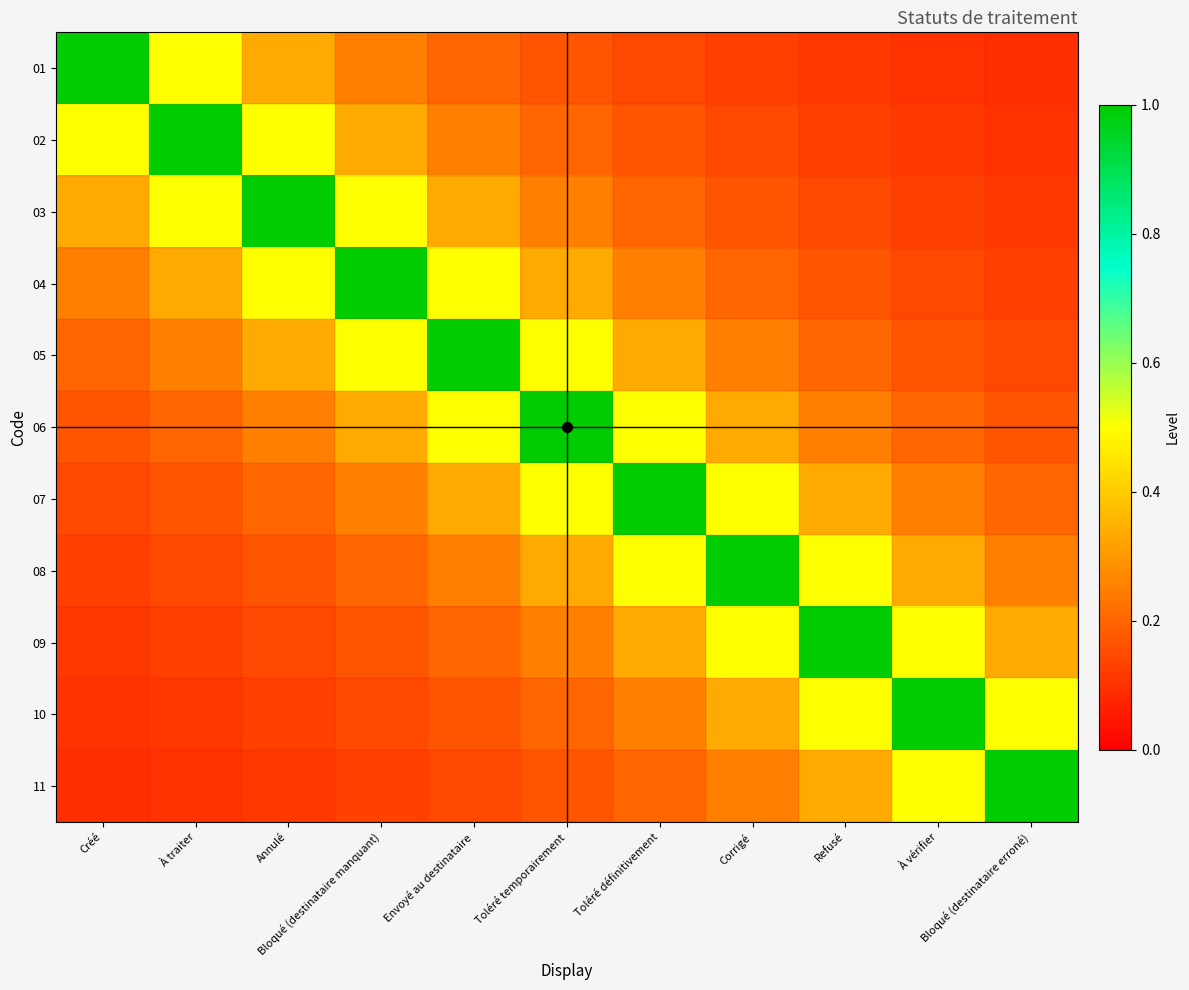

Rank the series at Bloqué (destinataire erroné) from highest to lowest value.

11, 10, 09, 08, 07, 06, 05, 04, 03, 02, 01